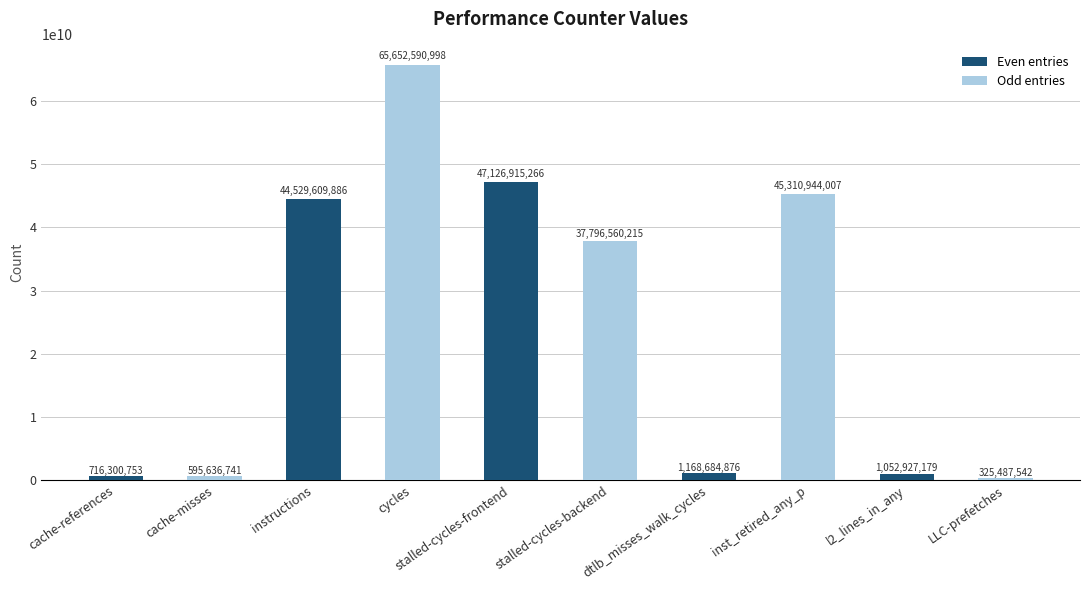

What is the label of the 3rd bar from the left?

instructions